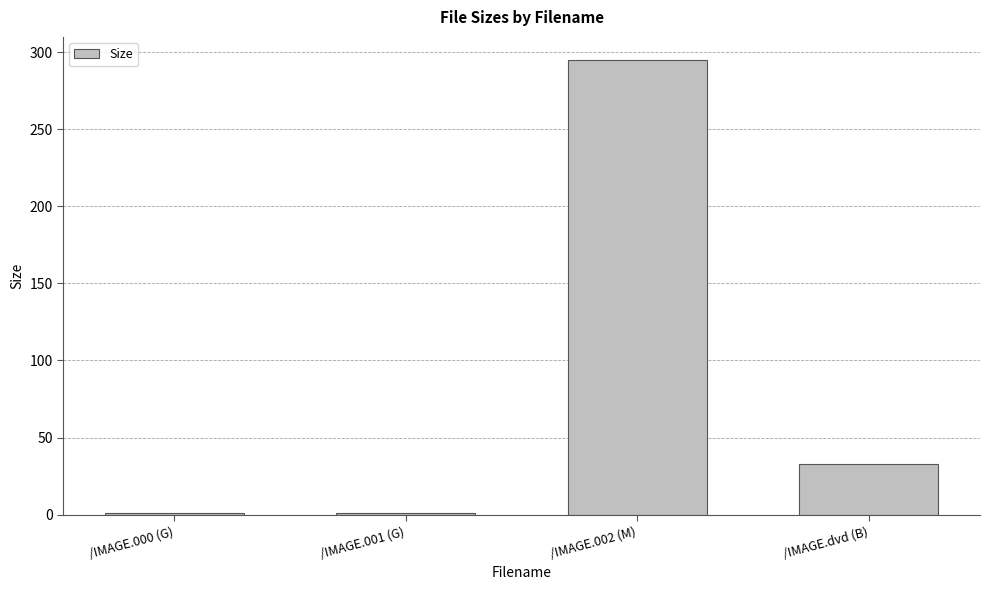

Reading left to right, what are all the values shown in this chart?

1.0	1.0	295.1	33.0